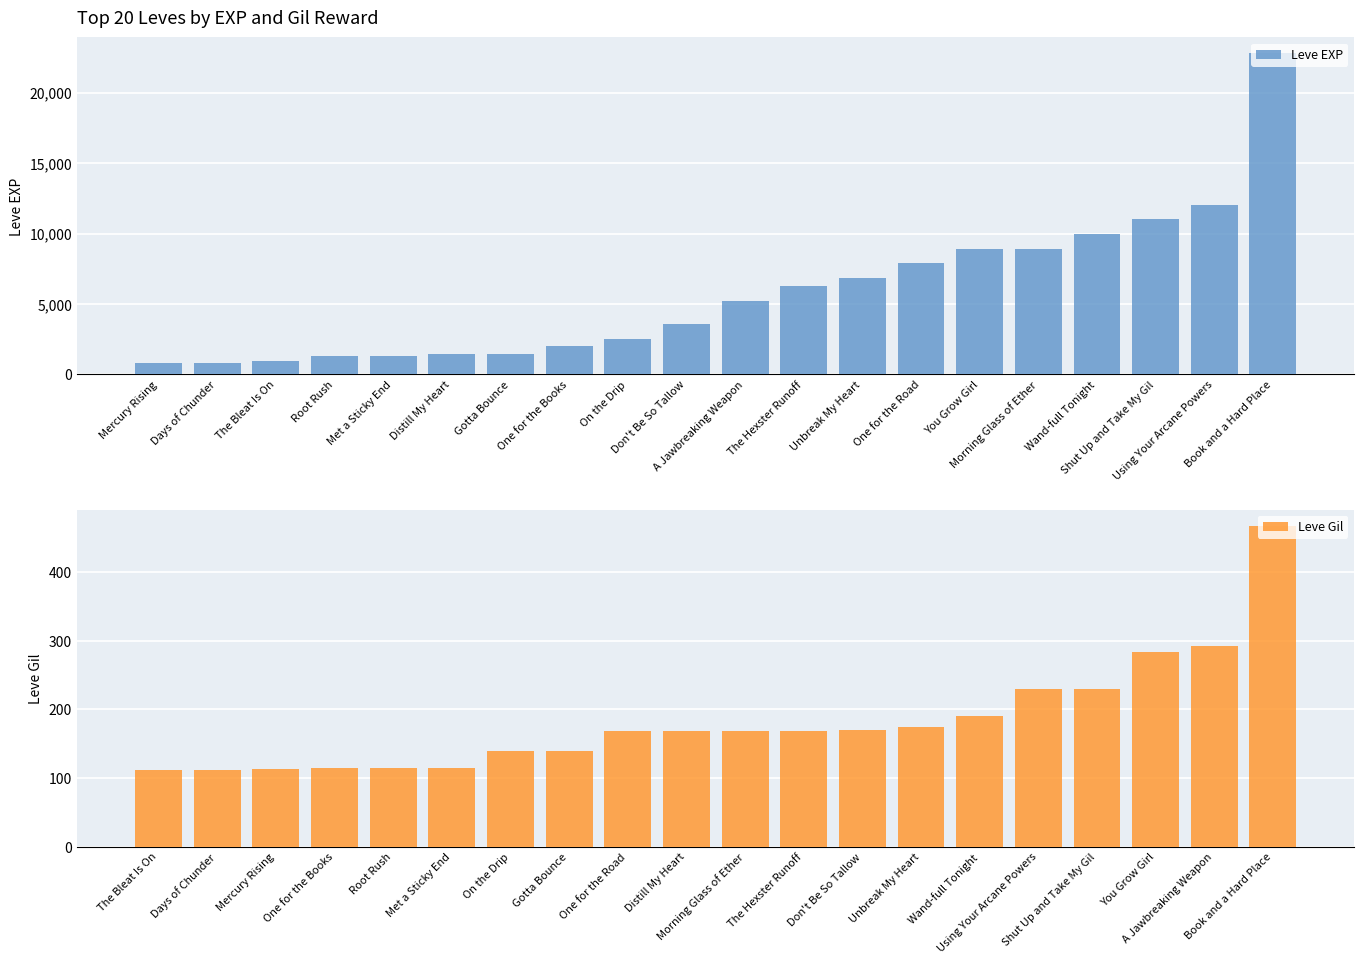

At which category does the chart reach its peak across all series?

Book and a Hard Place